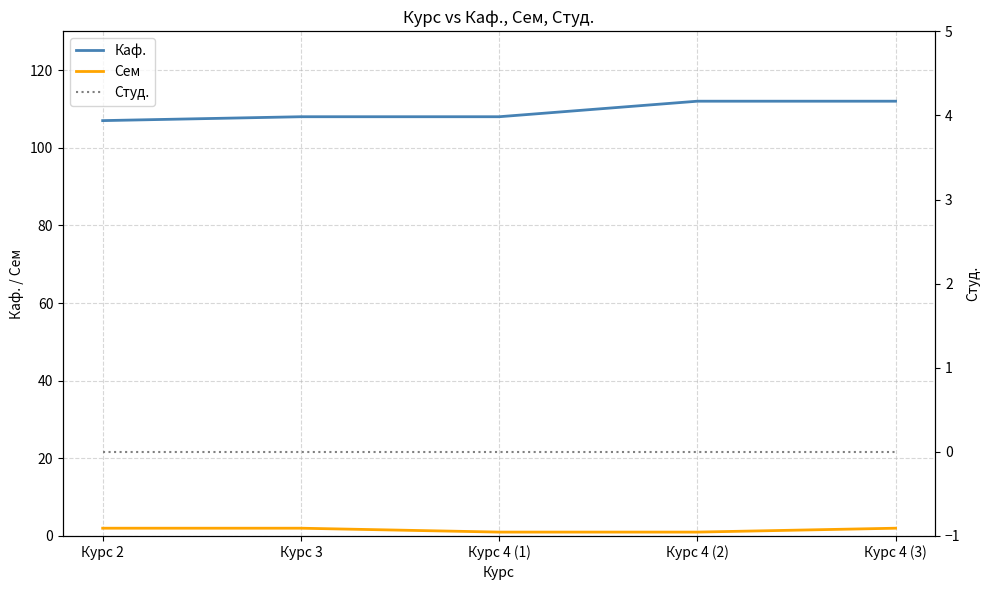

Which series has the widest spread of values?

Каф.